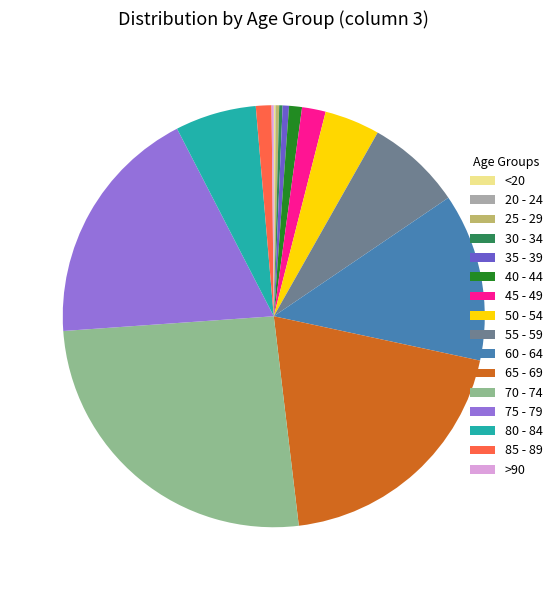

Which slice is the largest?

70 - 74